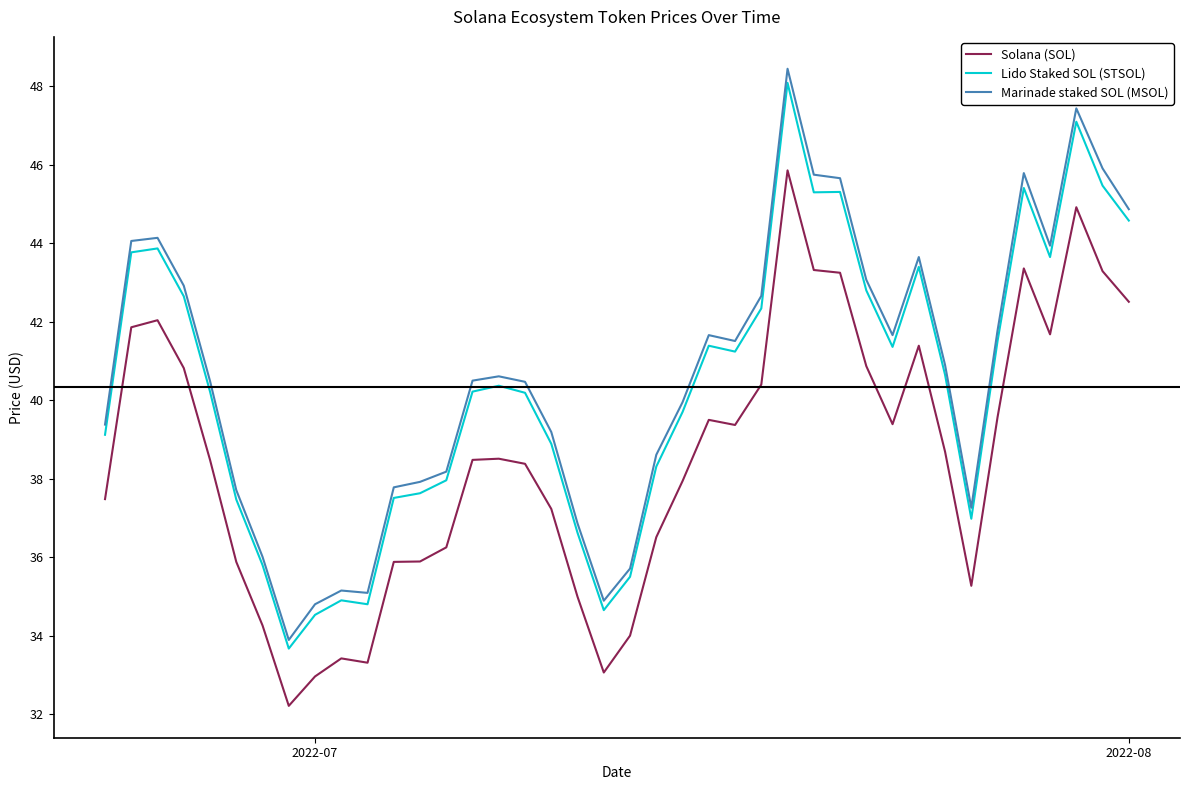

True or false: Lido Staked SOL (STSOL) and Solana (SOL) cross at least once.

False